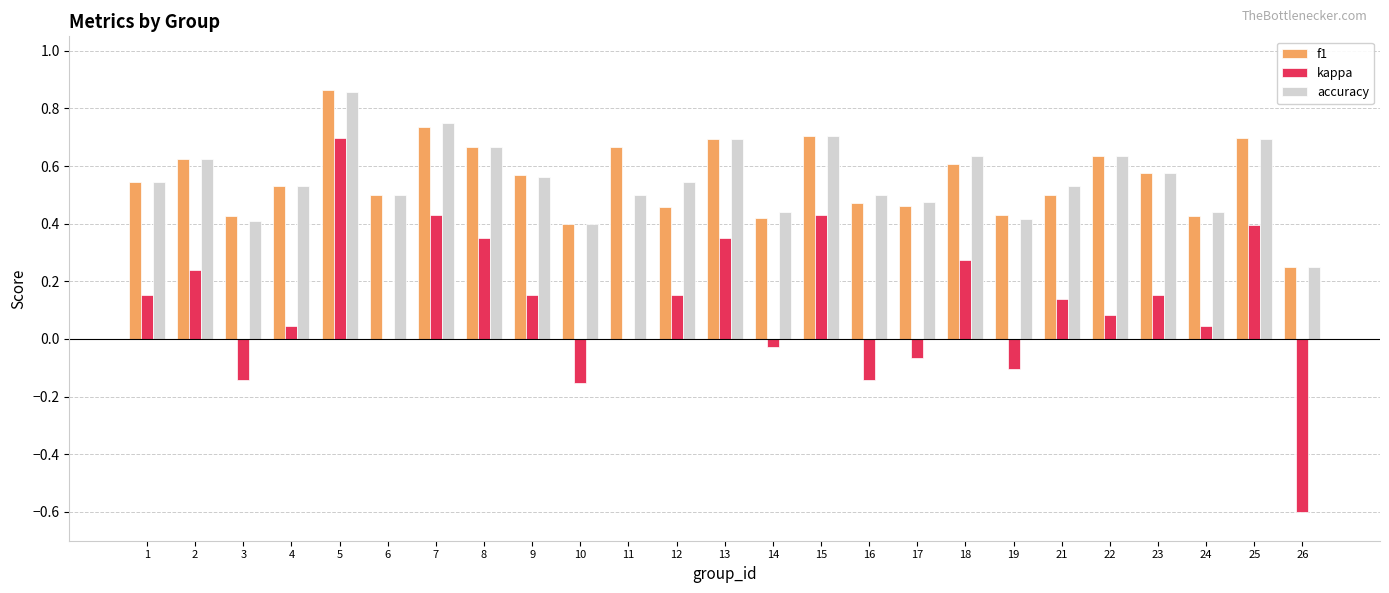

How many groups of bars are there?

25